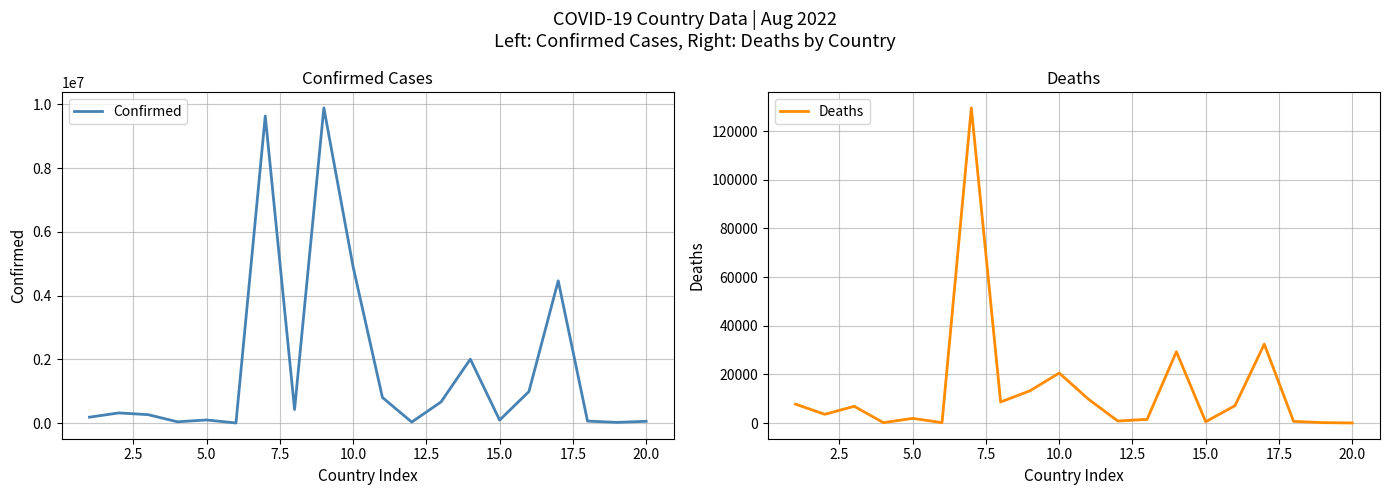

How many values in the Confirmed series are below 323829?

10